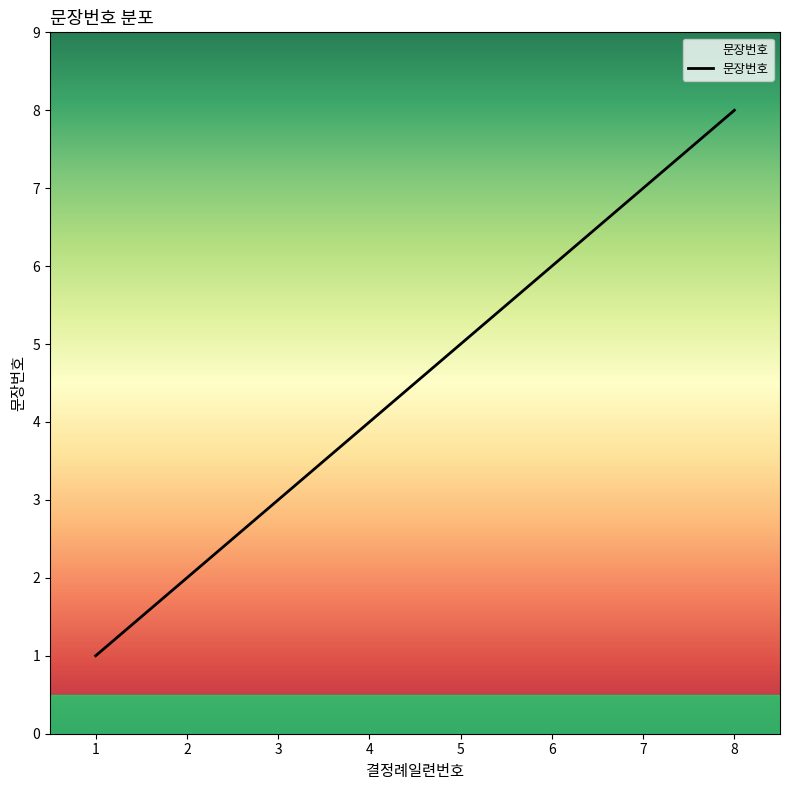

What is the ratio of the value at 5 to the value at 2?

2.5